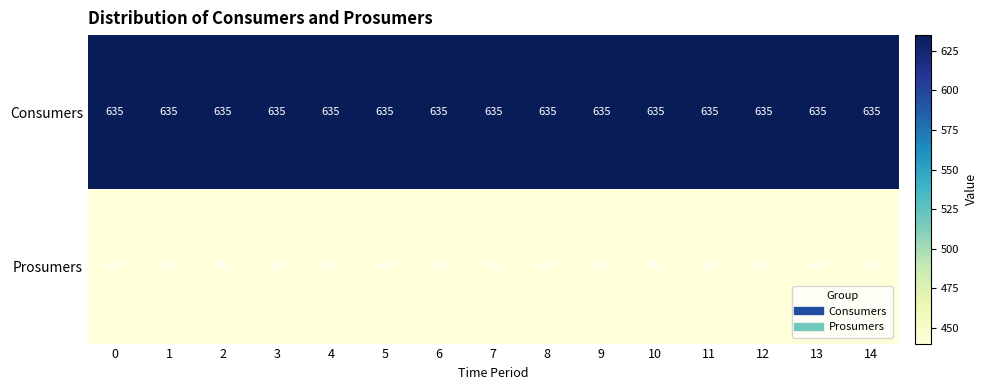

What is the total value across all series at 11?

1075